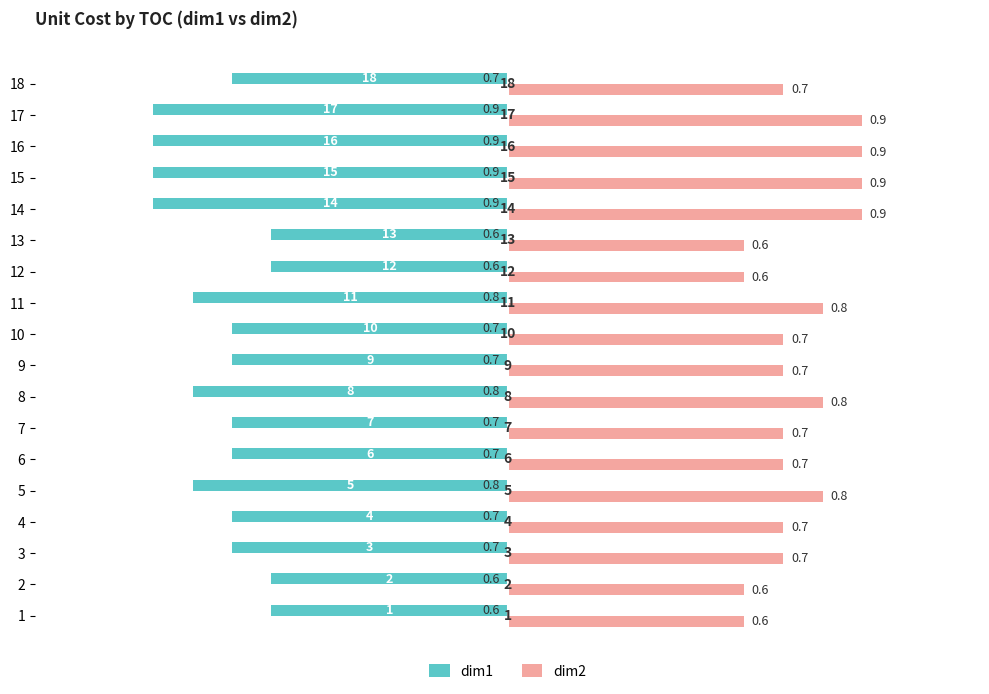

What is the highest value of the dim1 series?

-0.6